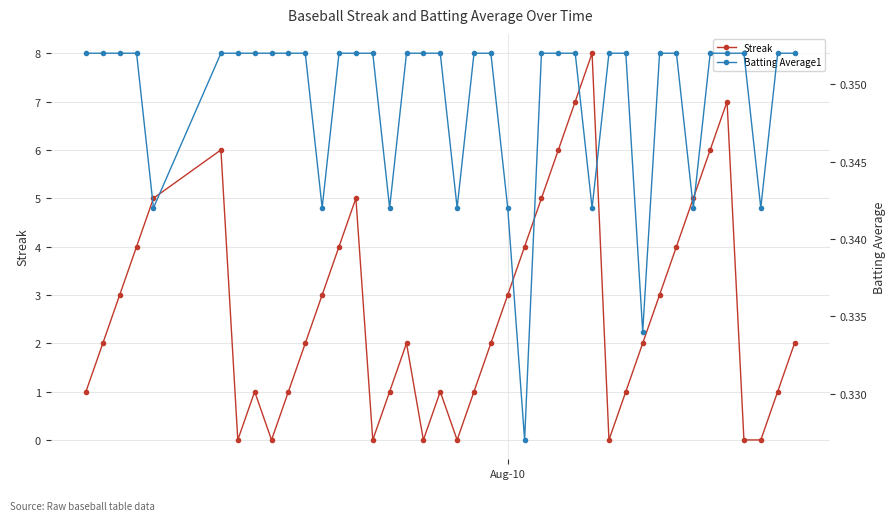

How many Batting Average1 values are between 0 and 1?

40